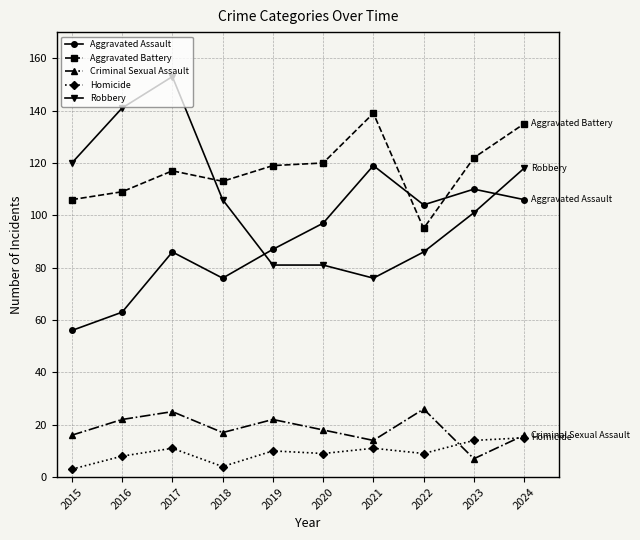

The Homicide series shows 11 at 2017. True or false?

True